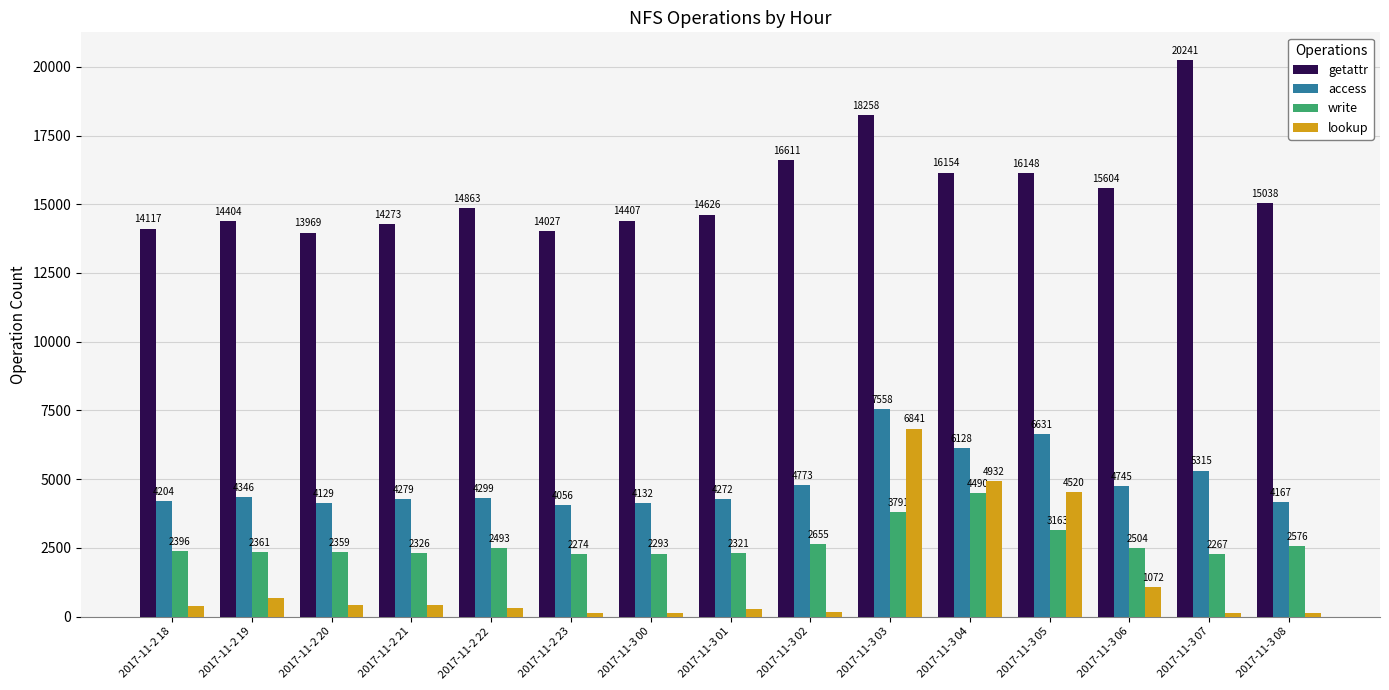

Which category has the highest value across all series?

2017-11-3 07